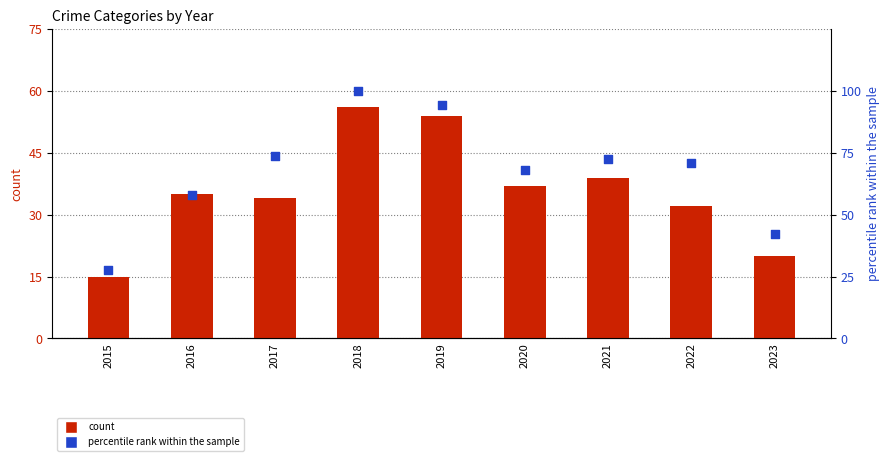

At which category is the sum across all series the highest?

2018